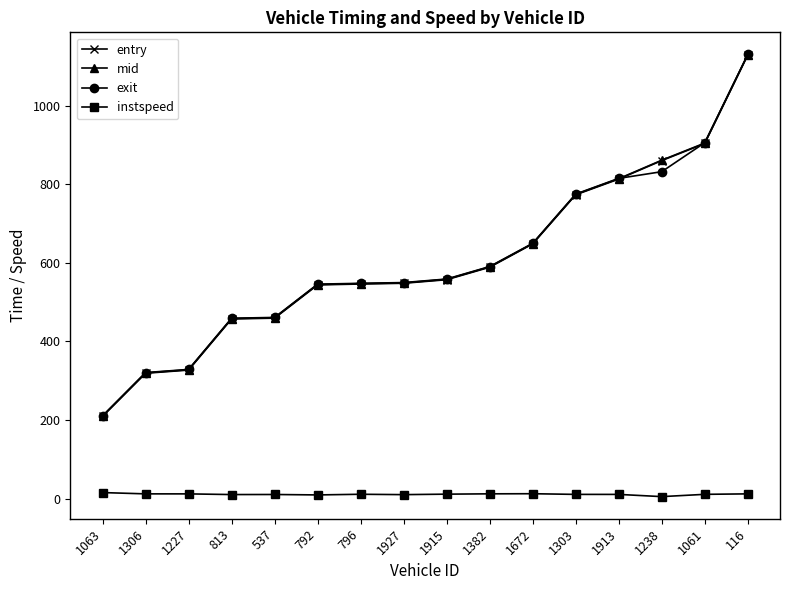

What value does the entry series have at 1227?

327.2